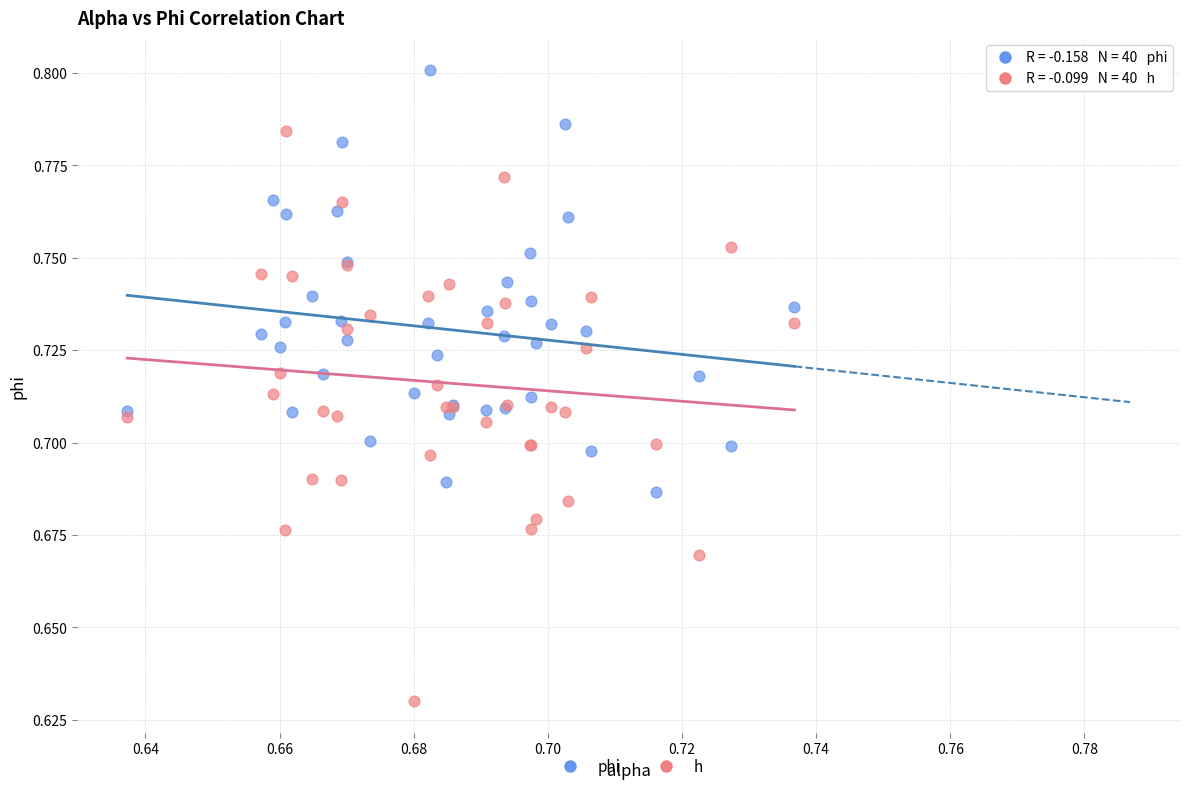

What are all the series names shown in the legend?

phi, h